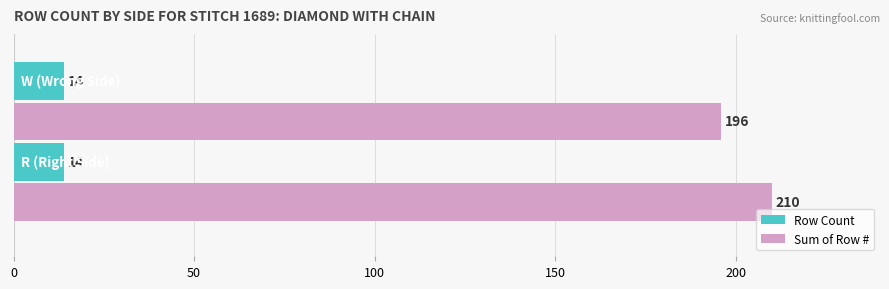

What are all the series names shown in the legend?

Row Count, Sum of Row #